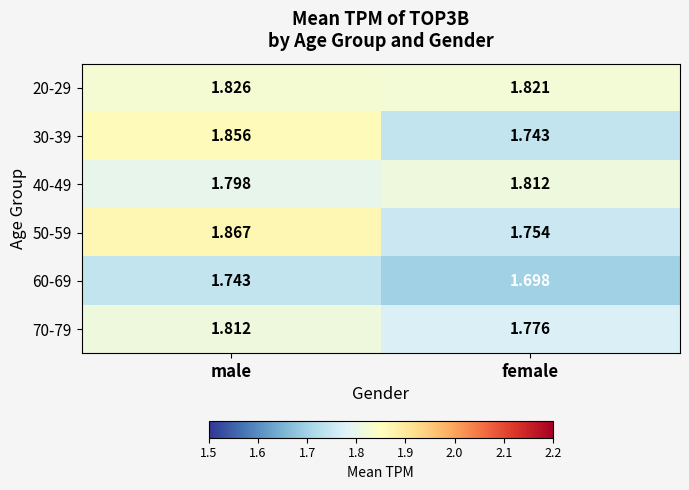

Which category has the lowest value in the 60-69 series?

female